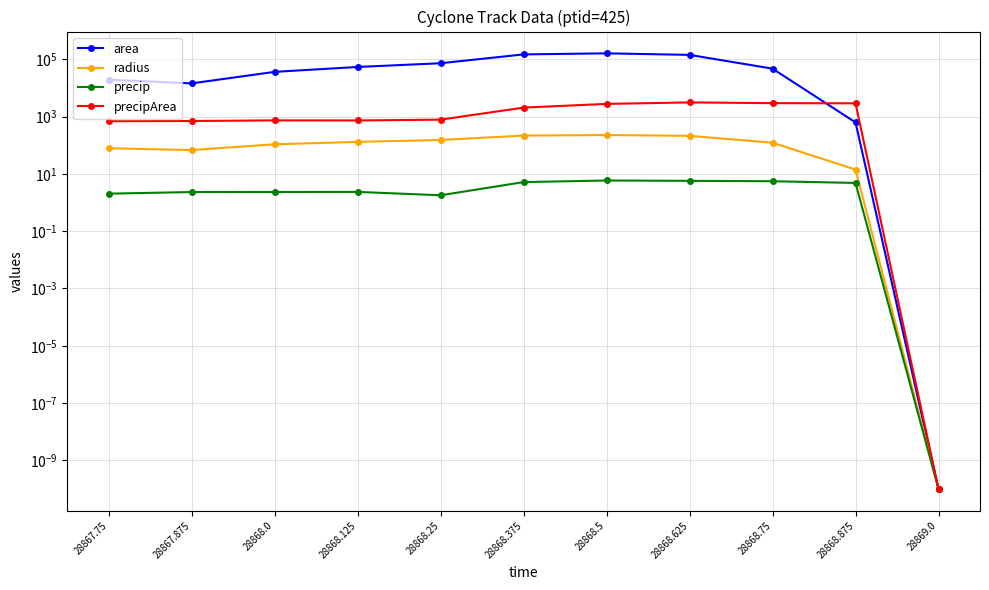

Reading left to right, what are all the values shown in this chart?

area: 19375.0	14375.0	36250.0	53750.0	72500.0	147500.0	160625.0	141875.0	46875.0	625.0	0.0
radius: 78.5	67.6	107.4	130.8	151.9	216.7	226.1	212.5	122.2	14.1	0.0
precip: 2.0	2.3	2.3	2.3	1.8	5.2	5.9	5.7	5.5	4.8	0.0
precipArea: 687.0	699.0	735.0	730.0	780.0	2054.0	2765.0	3112.0	2935.0	2893.0	0.0